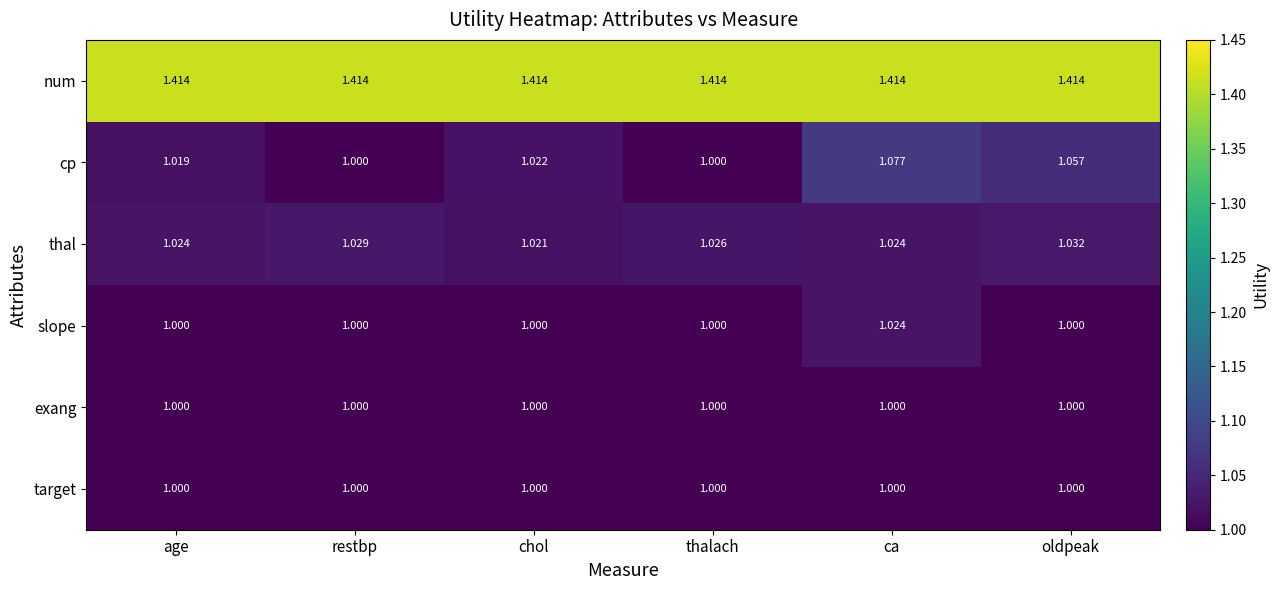

How many series are shown in this chart?

6